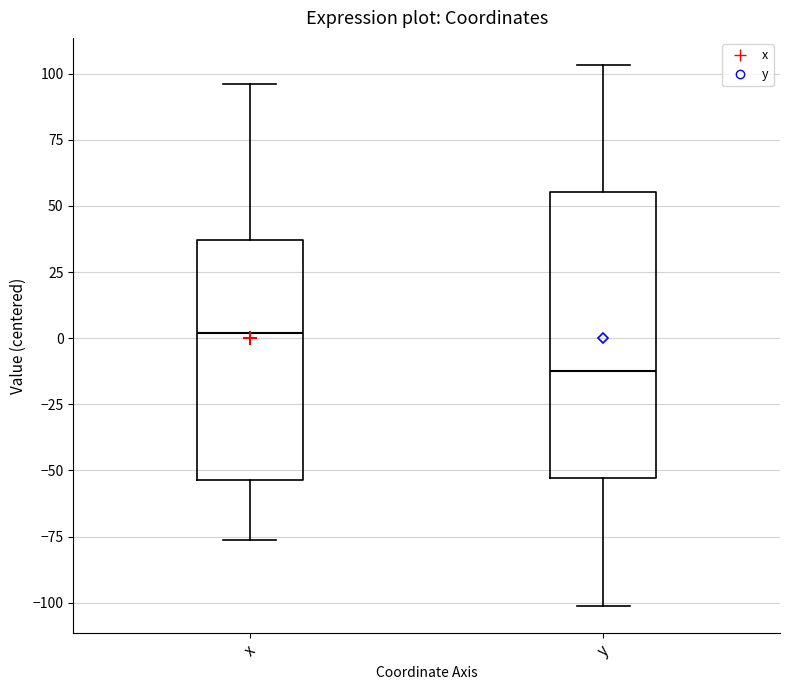

Reading left to right, read every box against the y-axis: the position of its median line, the range the box covers, and the ends of its whiskers. The values are not printed on the chart, so give them approximately, as read against the axis.

x: median 0, box -55 to 35, whiskers -75 to 95
y: median -10, box -55 to 55, whiskers -100 to 105